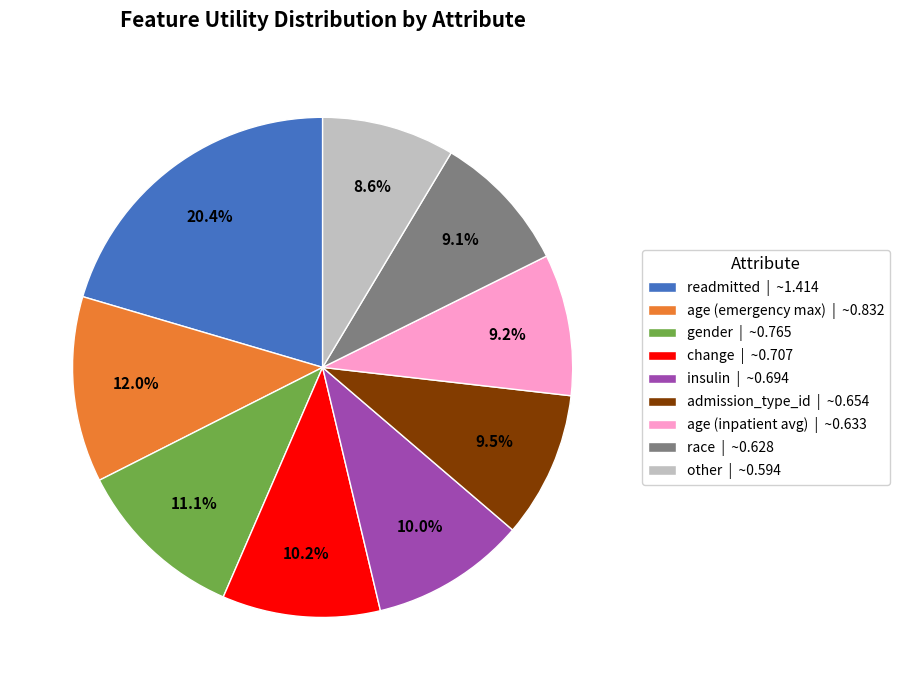

What percentage is NOT represented by admission_type_id | ~0.654?

90.5%